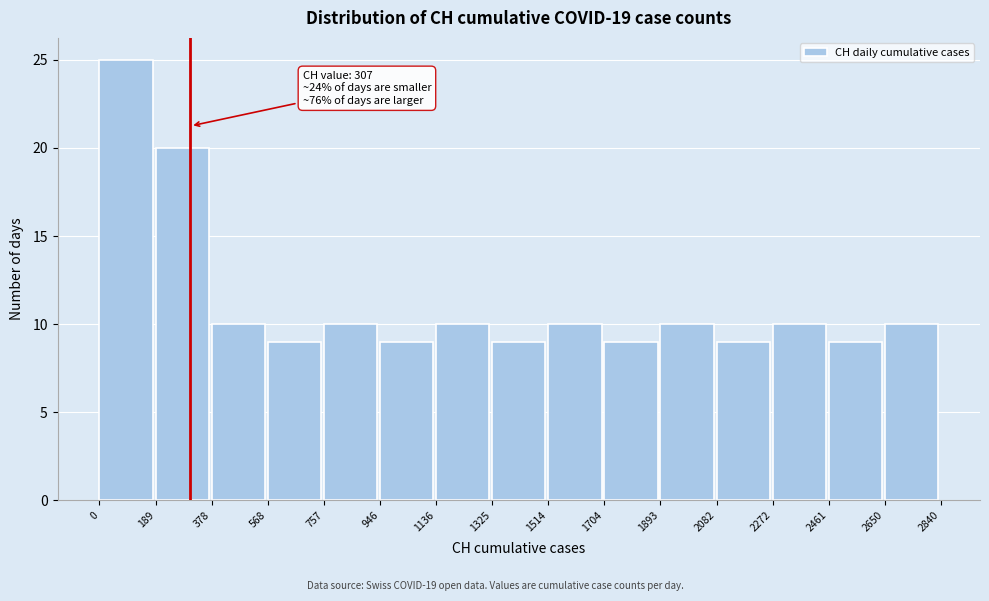

Which range on the x-axis has the tallest bar?

0 to 189